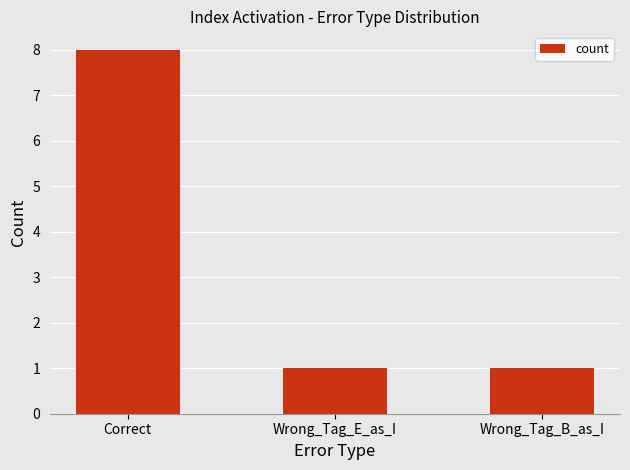

How many series are shown in this chart?

1